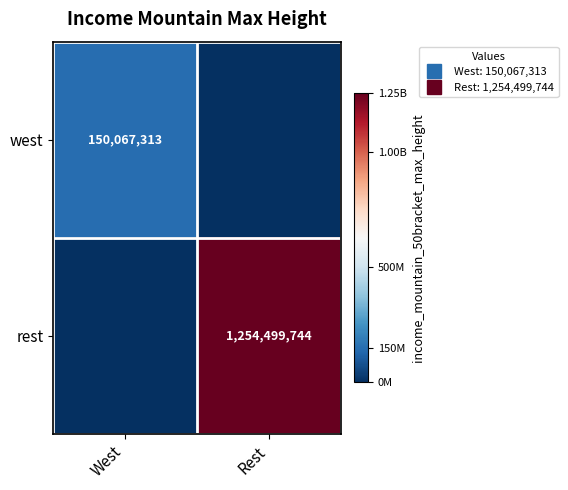

Rank the series by their maximum value, from highest to lowest.

rest, west